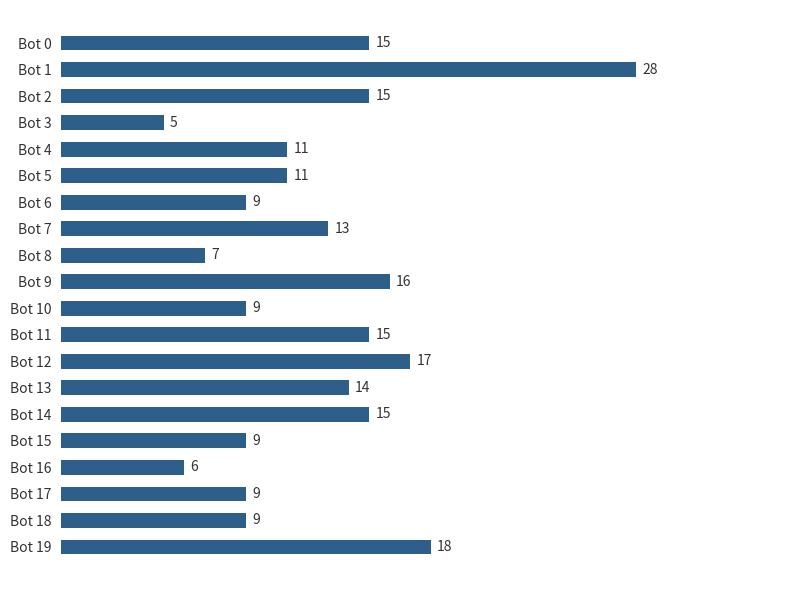

Which has a higher value, Bot 13 or Bot 14?

Bot 14